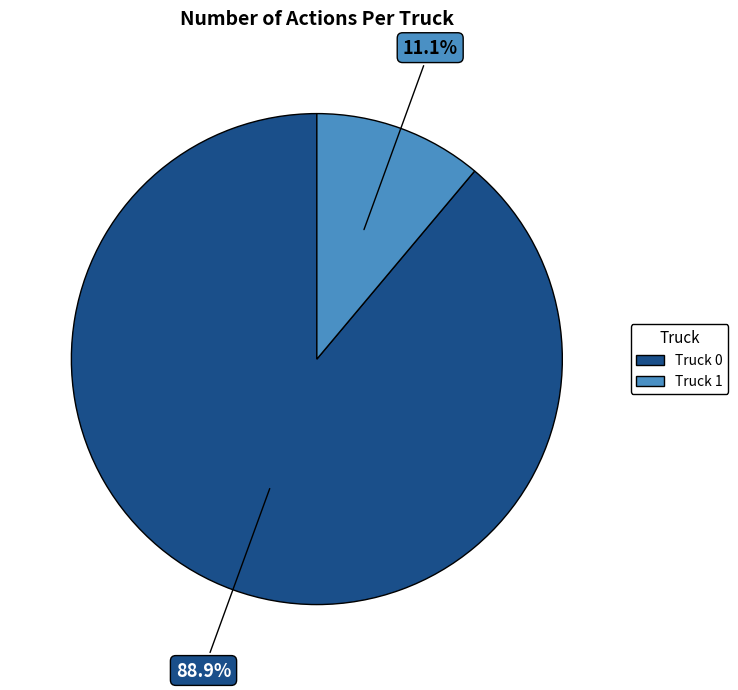

Which has a higher value, Truck 1 or Truck 0?

Truck 0